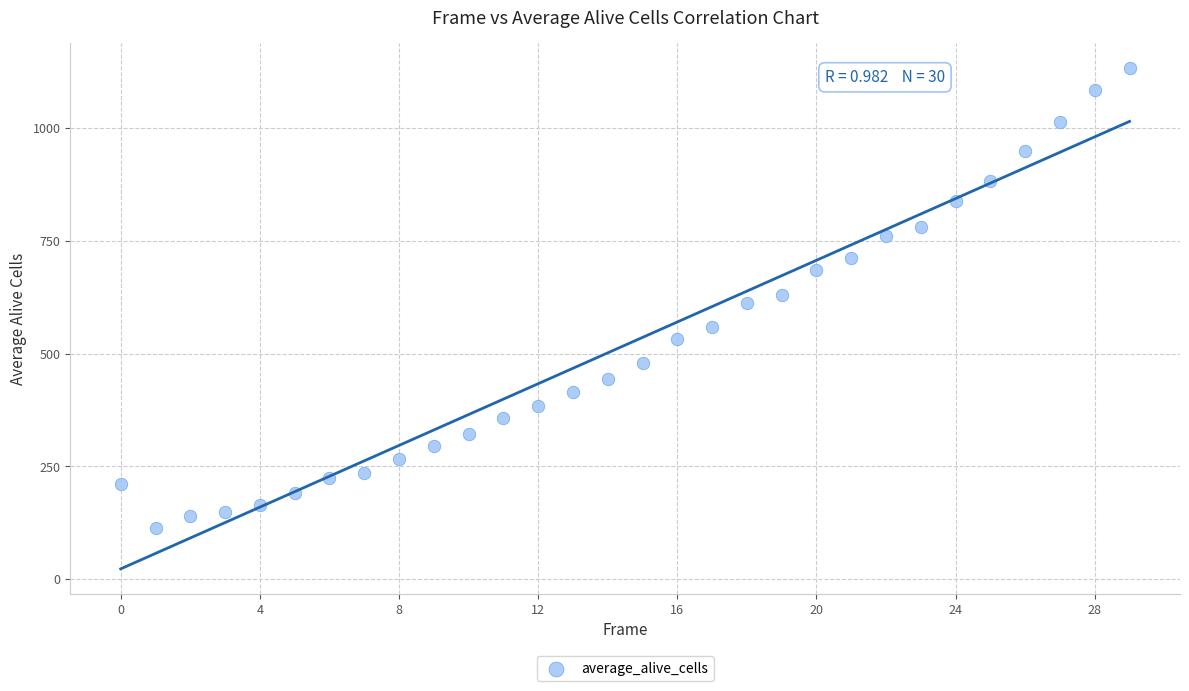

What is the range of Y values (max minus min)?

1019